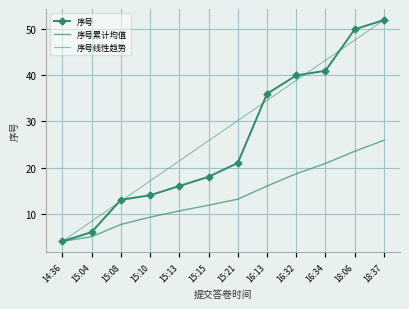

List the labels in order of 序号累计均值 value, largest first.

18:37, 18:06, 16:34, 16:32, 16:13, 15:21, 15:15, 15:13, 15:10, 15:08, 15:04, 14:36